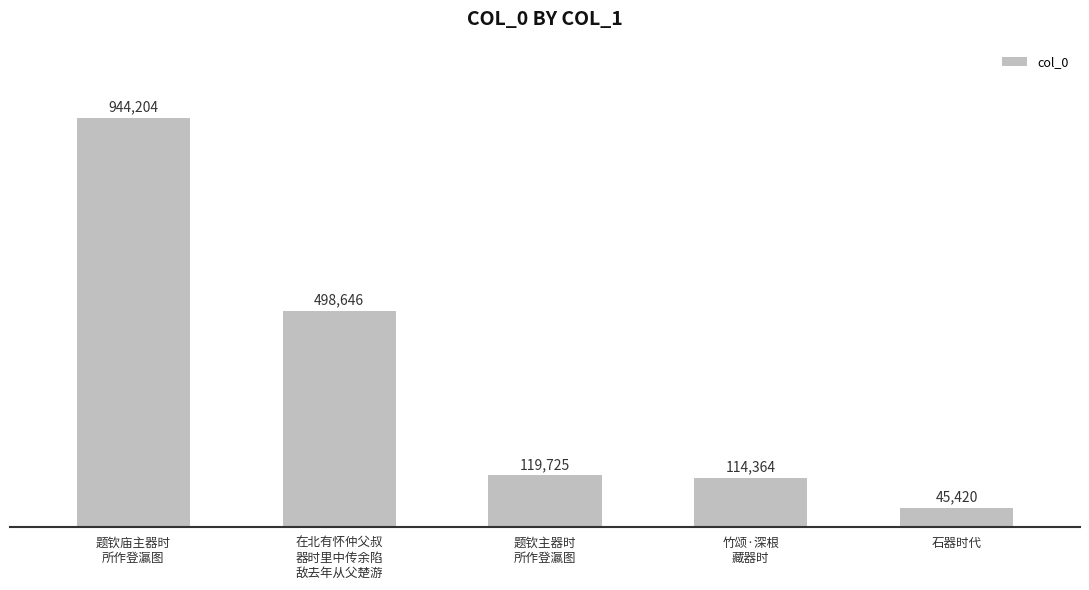

What is the sum of all values?

1722359